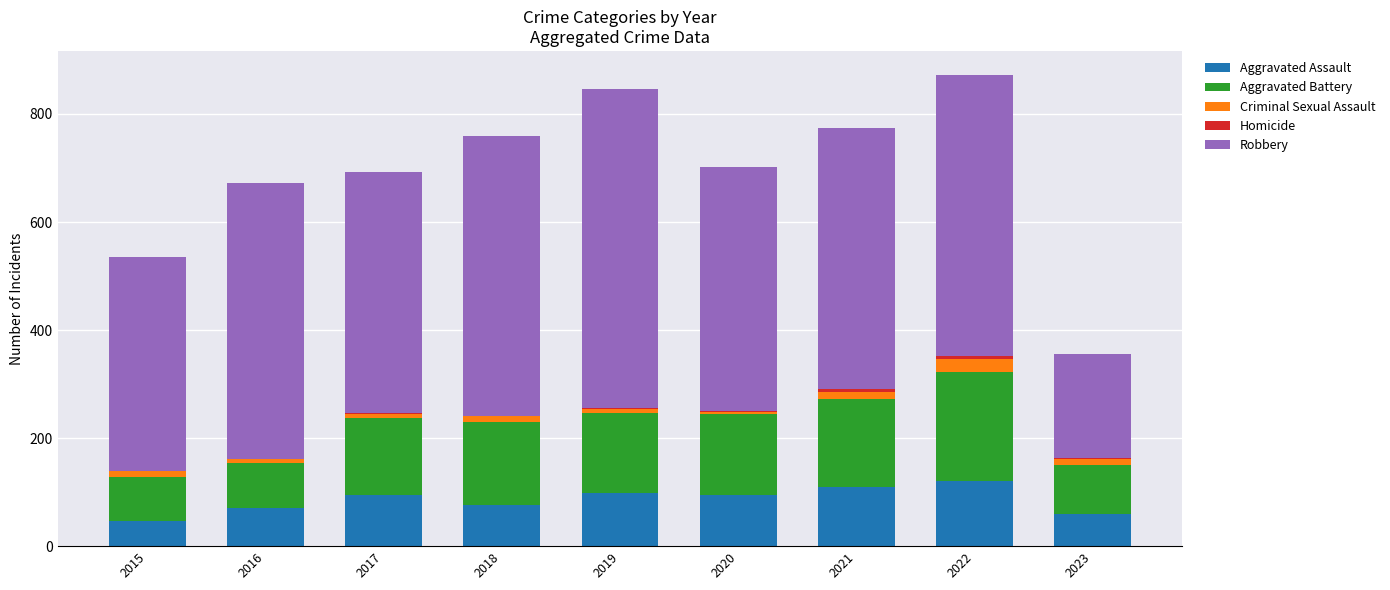

What is the highest value of the Aggravated Assault series?

121